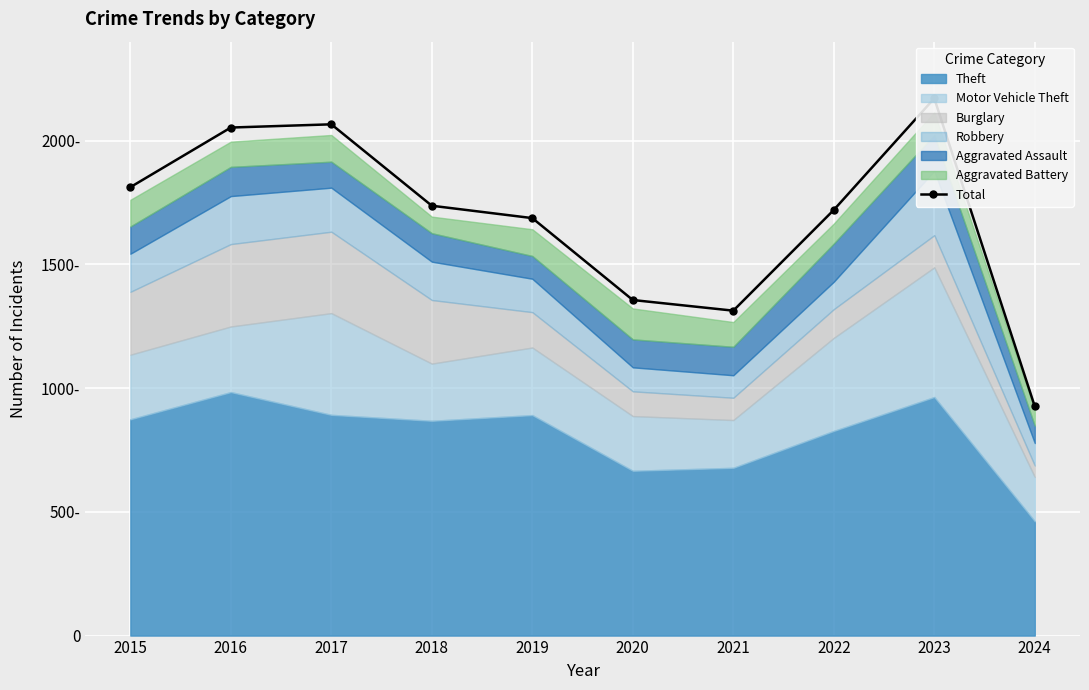

What is the ratio of the value at 2017 to the value at 2022?

1.2